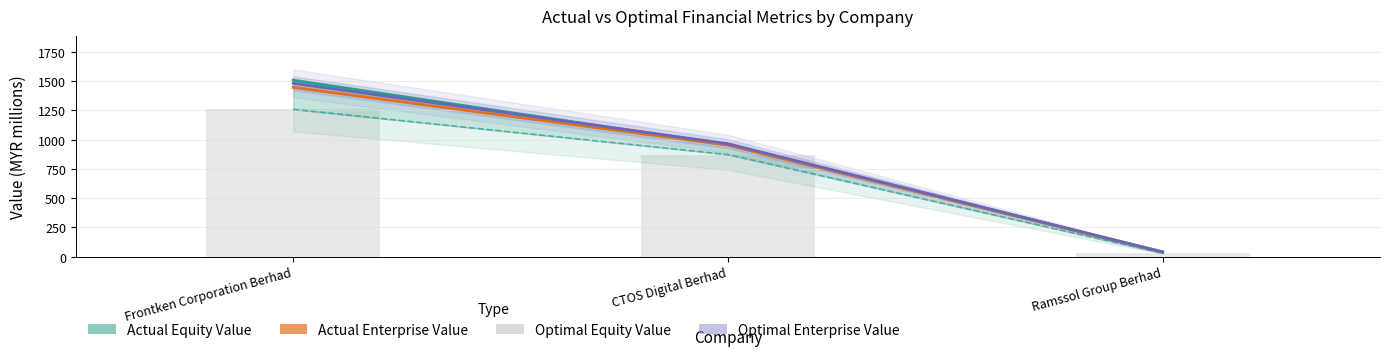

Reading left to right, list all the values displayed in this chart.

Actual Equity Value: 1508.2	955.7	42.3
Actual Enterprise Value: 1446.7	953.3	38.1
Optimal Enterprise Value: 1482.1	965.5	39.9
Optimal Equity Value: 1259.3	873.2	30.1